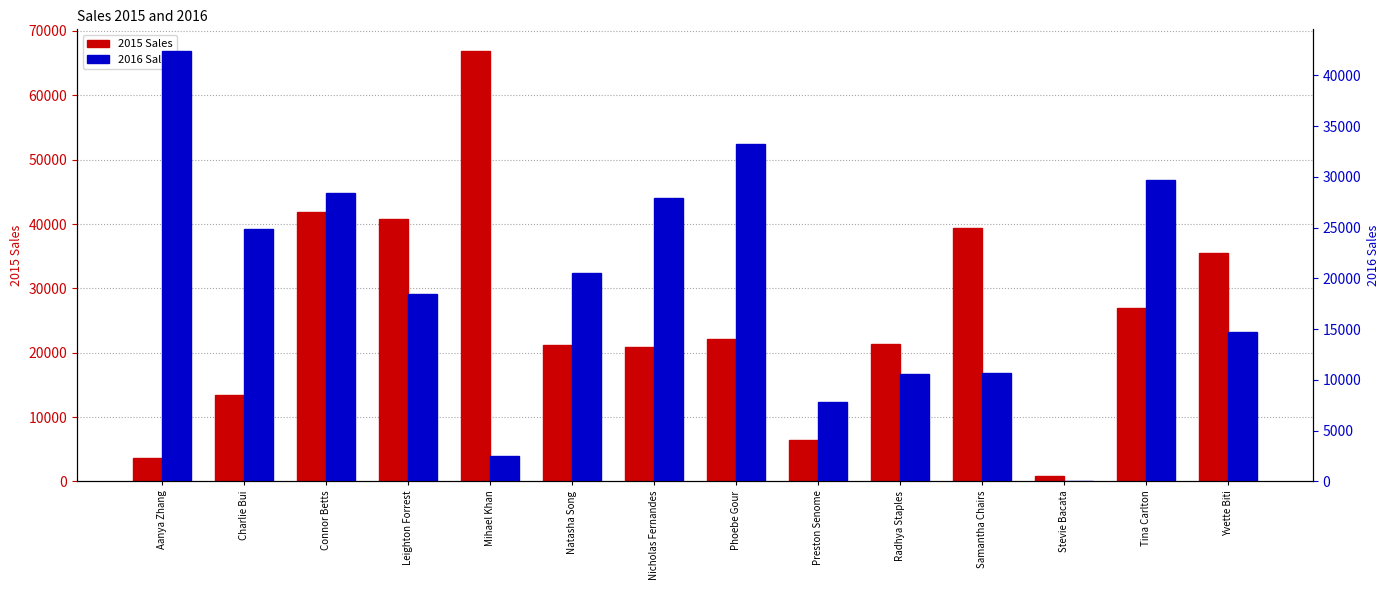

Reading left to right, extract all data points from this chart.

2015 Sales: Aanya Zhang=3626.7	Charlie Bui=13366.2	Connor Betts=41877.8	Leighton Forrest=40848.9	Mihael Khan=66900.4	Natasha Song=21231.9	Nicholas Fernandes=20874.8	Phoebe Gour=22189.0	Preston Senome=6498.4	Radhya Staples=21303.3	Samantha Chairs=39422.5	Stevie Bacata=813.5	Tina Carlton=26975.8	Yvette Biti=35551.7
2016 Sales: Aanya Zhang=42424.9	Charlie Bui=24873.8	Connor Betts=28401.9	Leighton Forrest=18441.4	Mihael Khan=2474.5	Natasha Song=20562.3	Nicholas Fernandes=27896.9	Phoebe Gour=33279.4	Preston Senome=7873.8	Radhya Staples=10583.1	Samantha Chairs=10703.9	Stevie Bacata=91.1	Tina Carlton=29716.2	Yvette Biti=14754.2